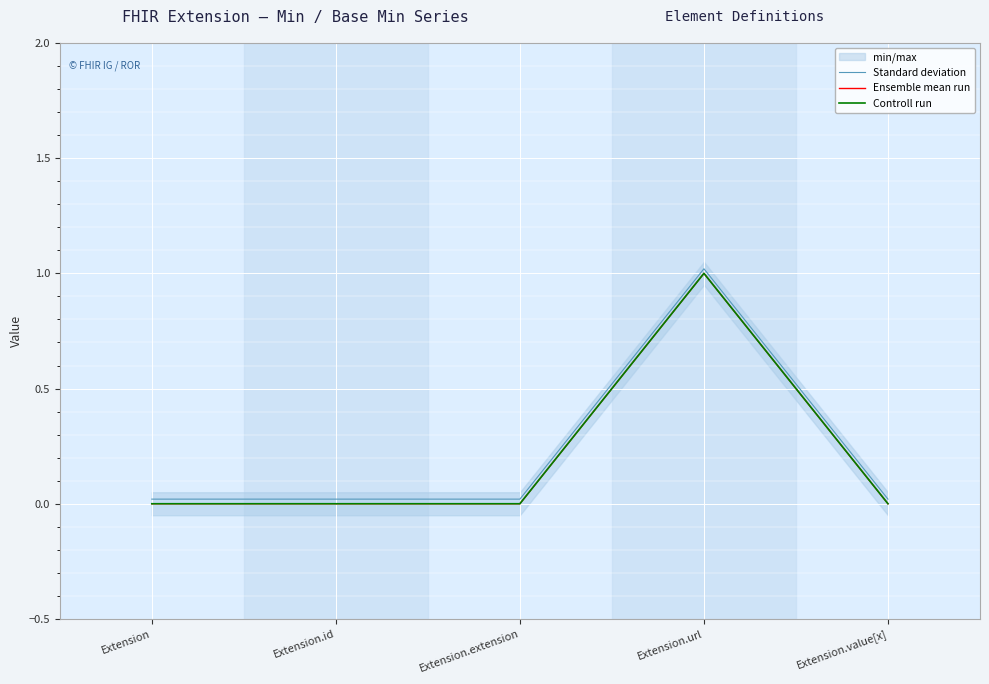

List the series in order of their peak value, lowest first.

Ensemble mean run, Controll run, Standard deviation